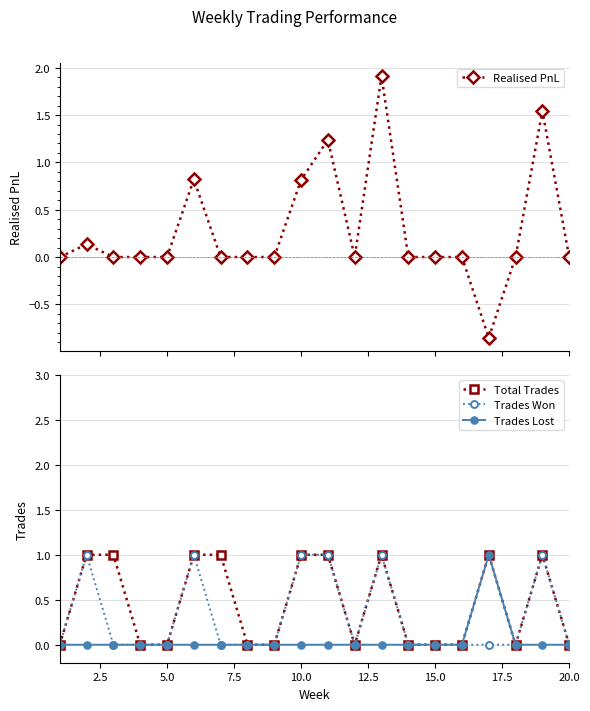

True or false: Trades Won has a value of 0 at 15.0.

True